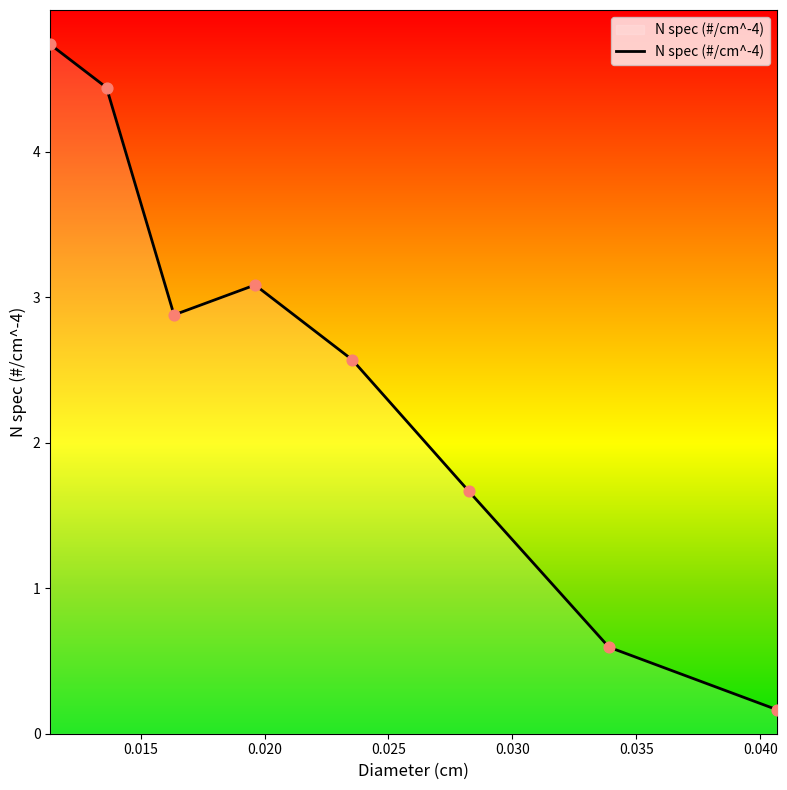

True or false: there are more than 0 points higher than both neighbors.

True